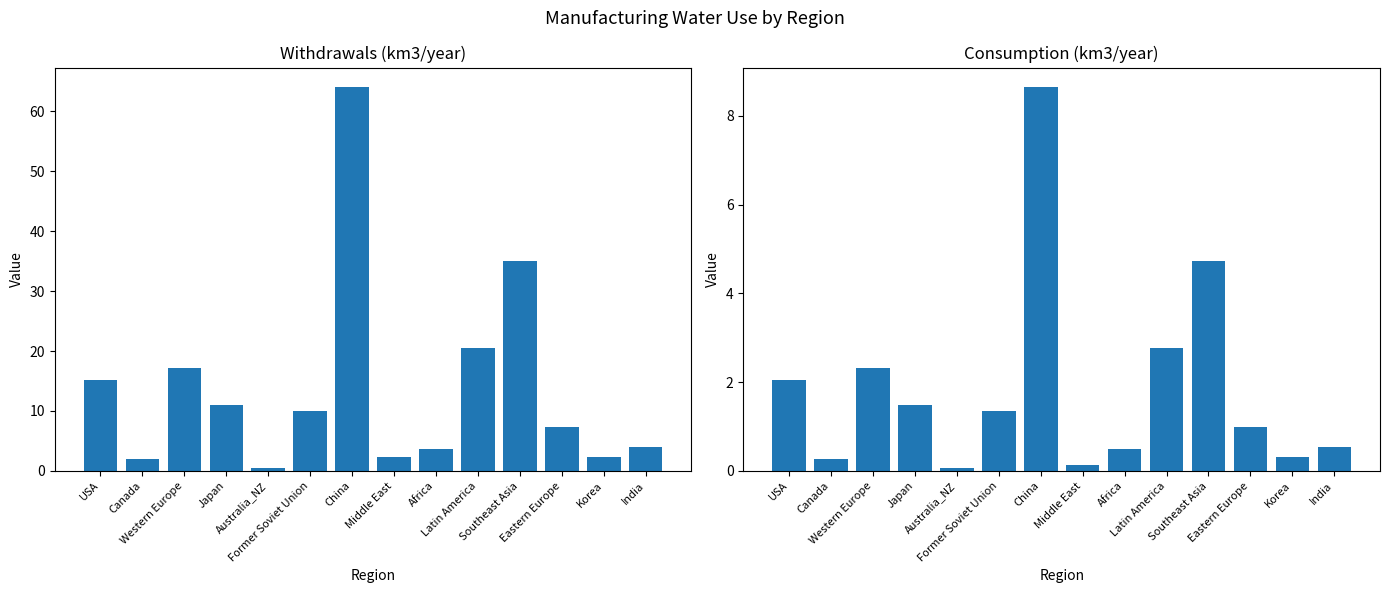

Is it true that Withdrawals equals 17.1 at Western Europe?

True